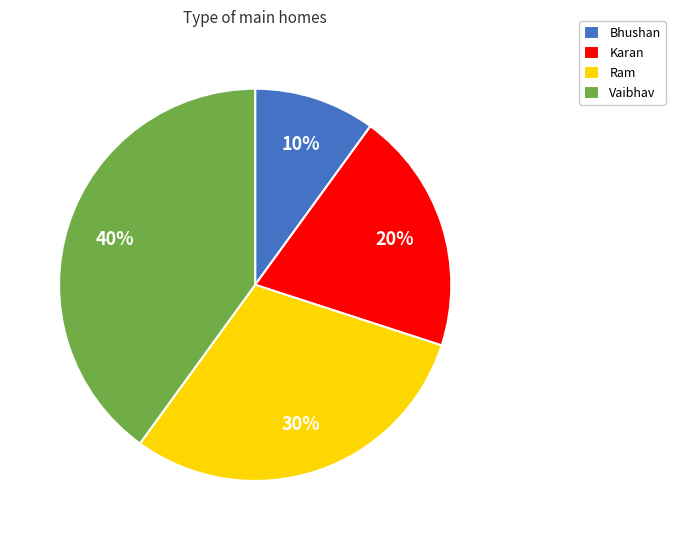

Which category has the biggest portion of the pie?

Vaibhav